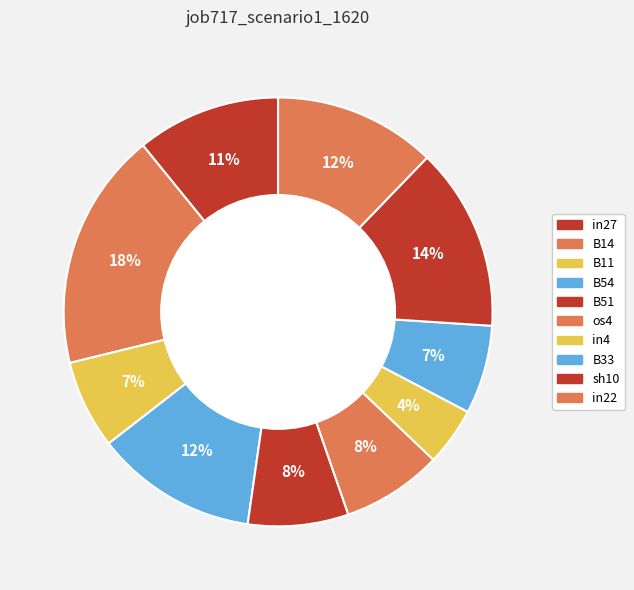

To the nearest percent, what is the difference between the largest and smallest slice percentages?

14%